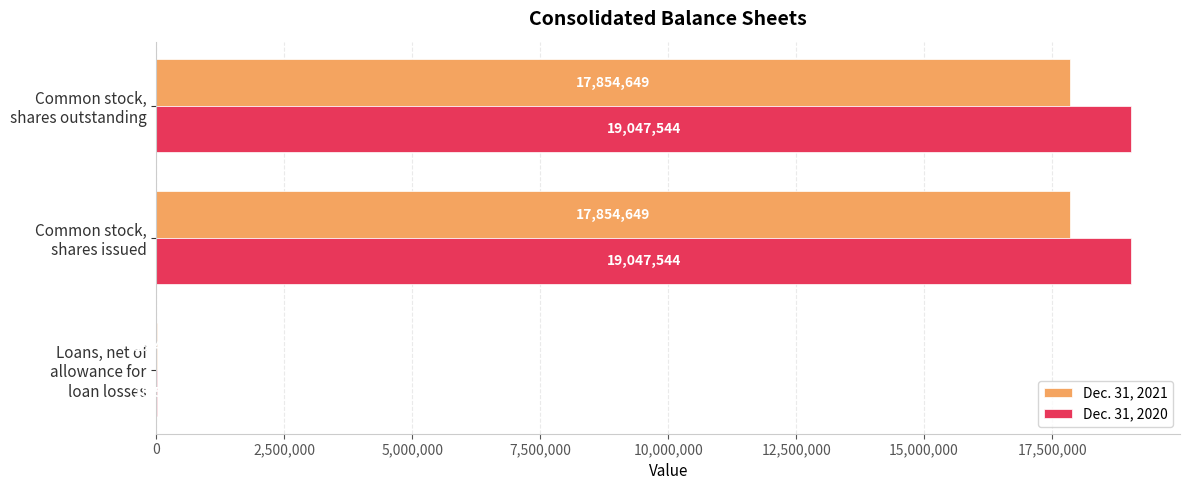

Count the number of categories in the chart.

3